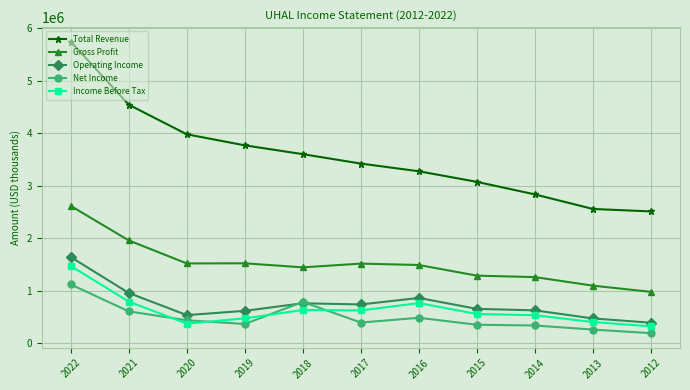

What is the greatest value displayed?

5739700